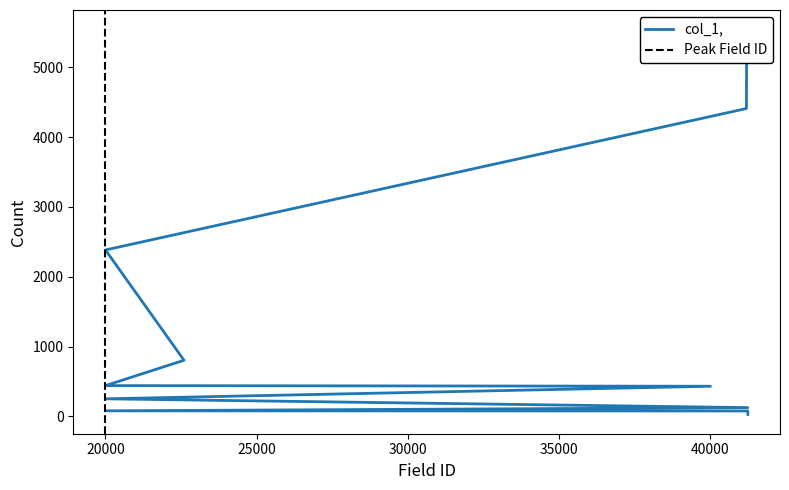

What is the label of the 10th point from the left?

41245